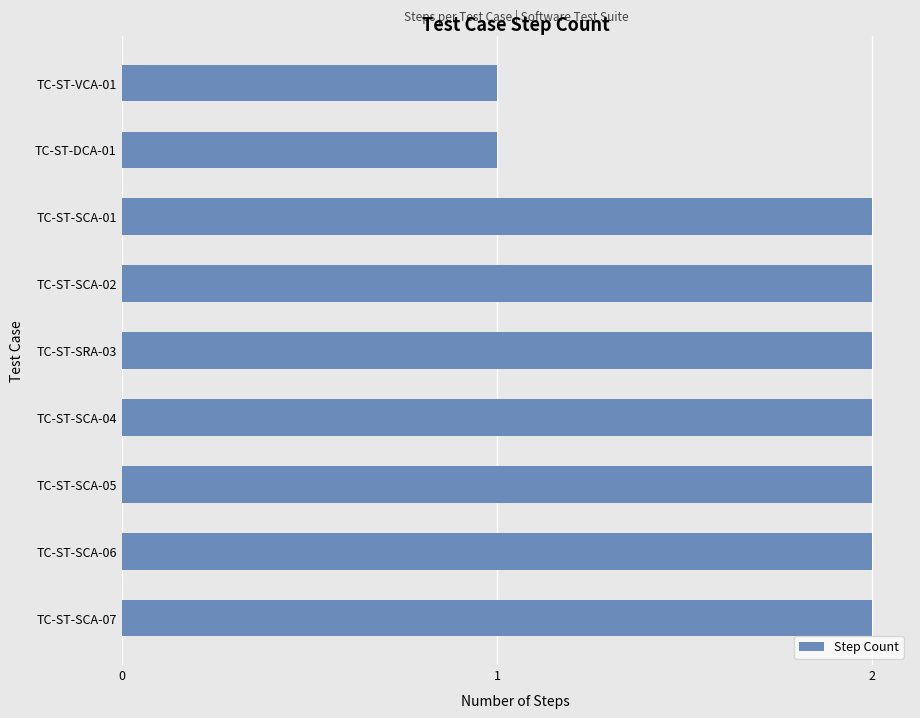

What is the sum of all values?

16